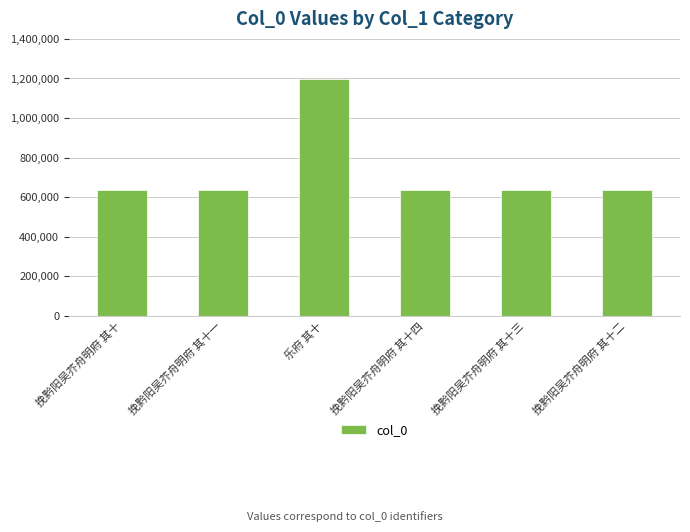

The value at 挽黔阳吴芥舟明府 其十二 is 838488. True or false?

False